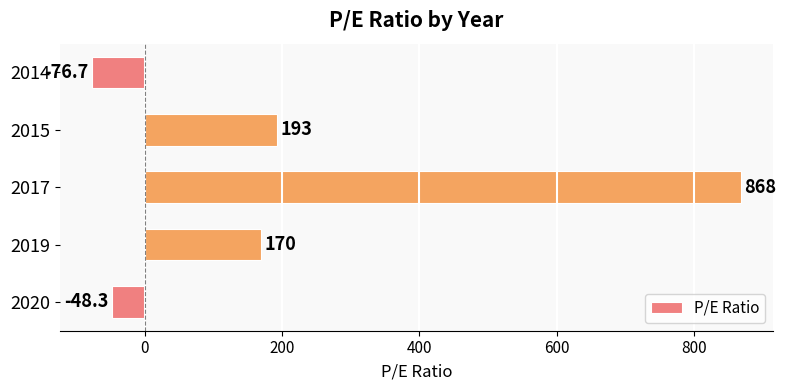

Between 2014 and 2015, which is larger?

2015